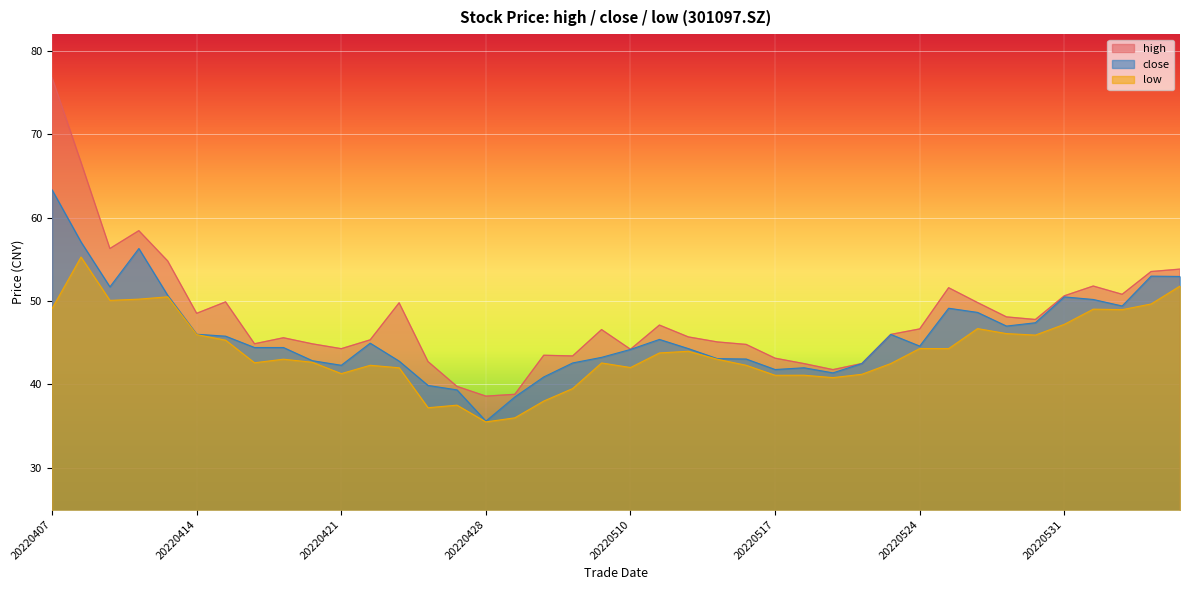

How many values in the close series exceed 44?

24